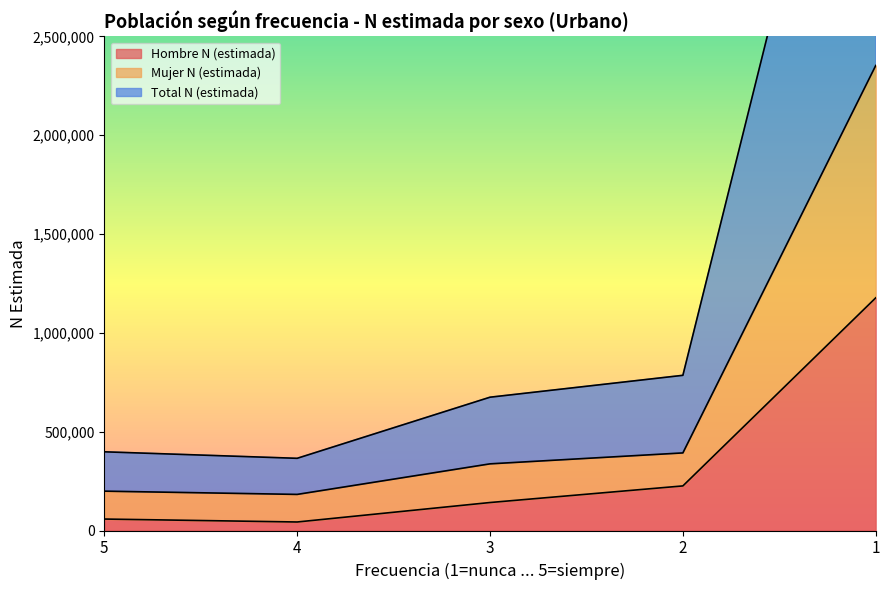

What is the greatest value displayed?

4704794